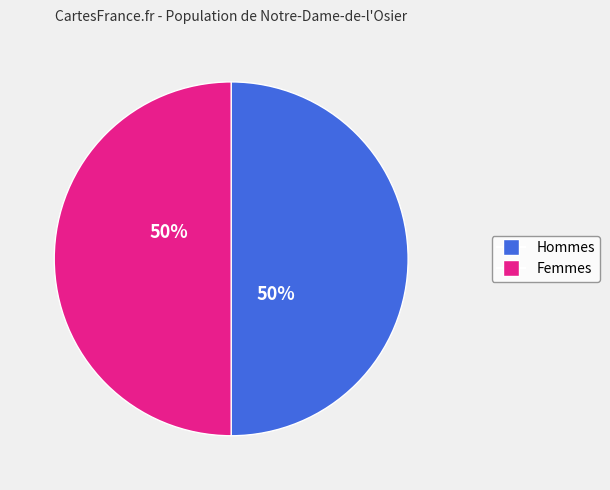

To the nearest percent, what is the difference between the largest and smallest slice percentages?

0%